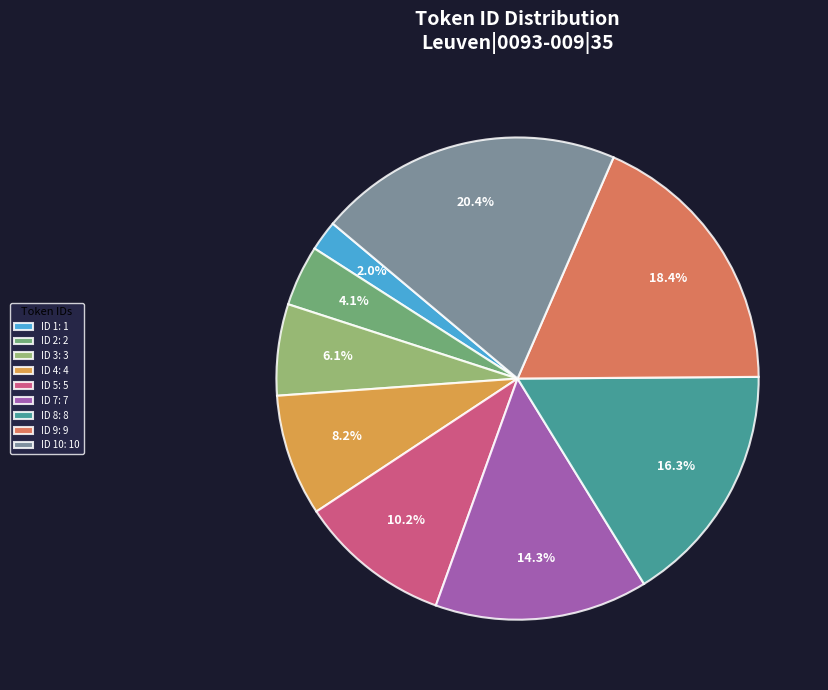

Count the number of slices in the pie.

9